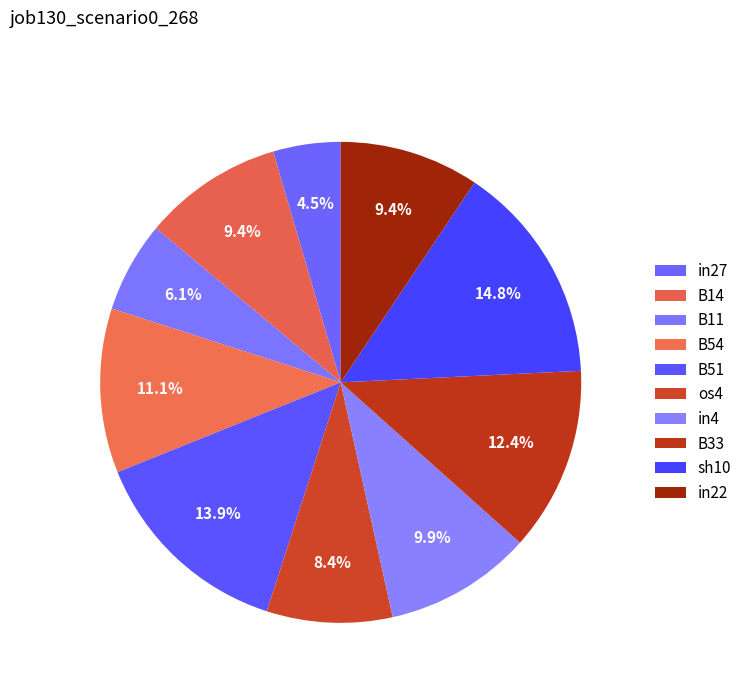

The in22 slice represents 9% of the pie. True or false?

True